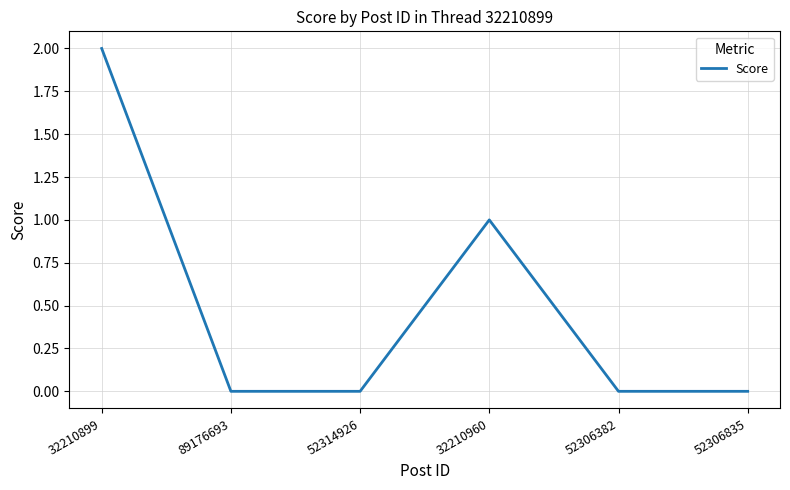

Is this an area chart (filled region under the line)?

No